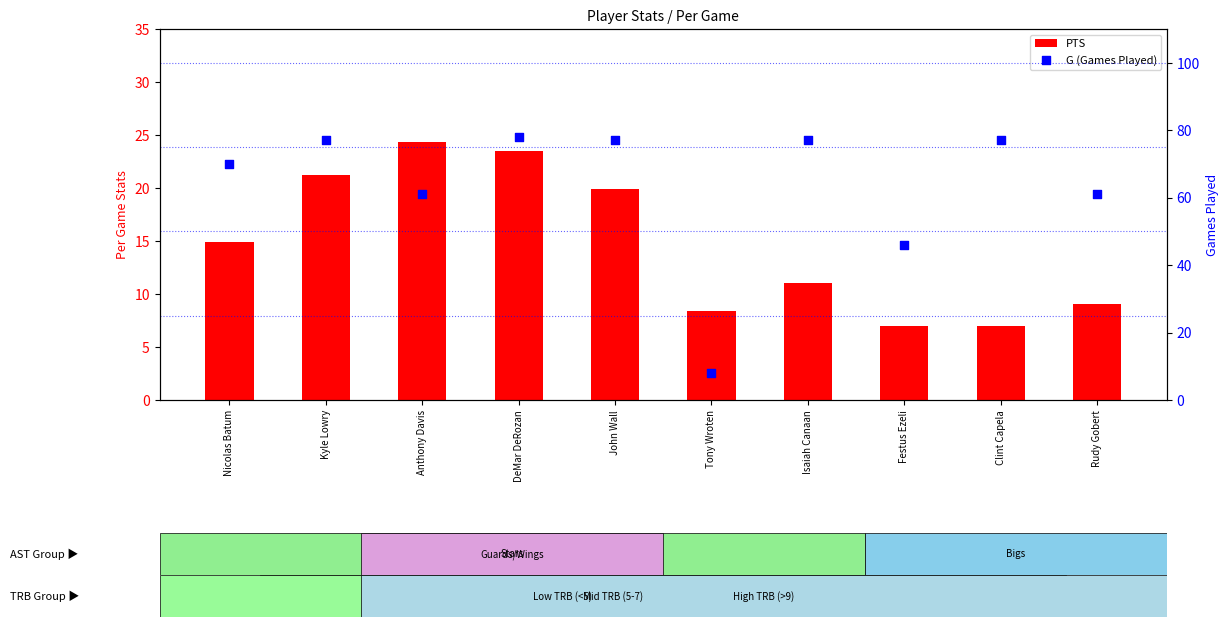

Which series contains the highest Y value?

G (Games Played)